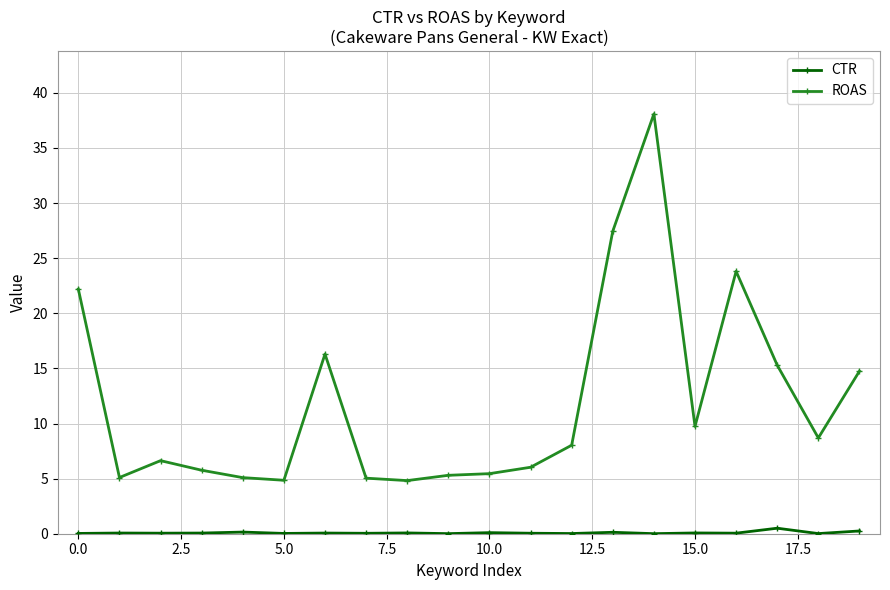

What is the greatest value displayed?

38.1